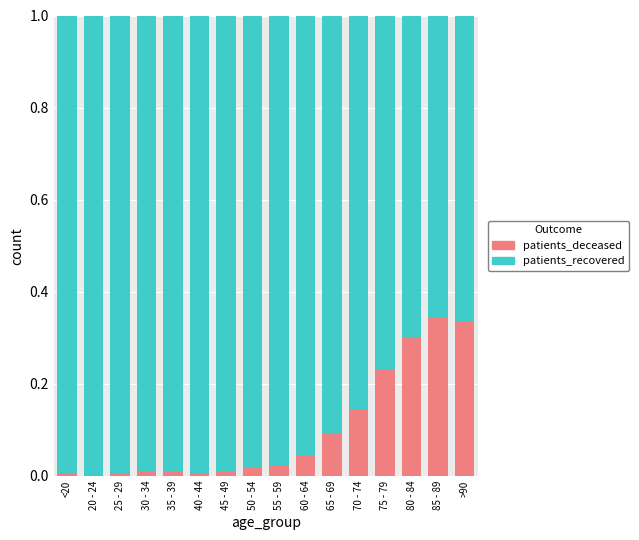

The patients_deceased series shows 0.0 at 65 - 69. True or false?

False